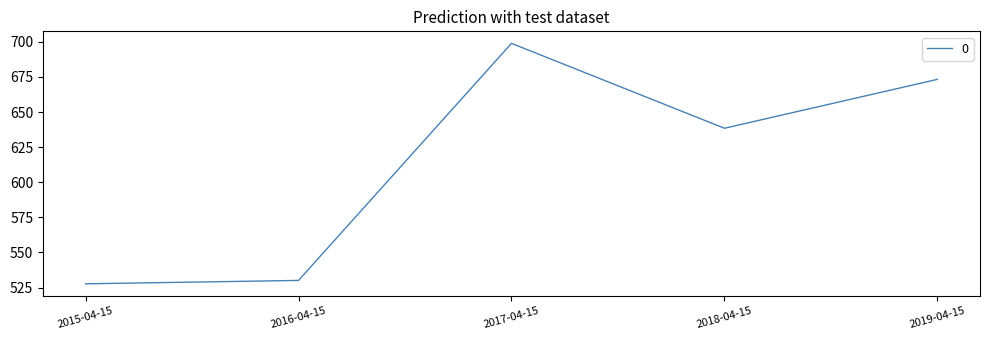

How many values are below 638?

2